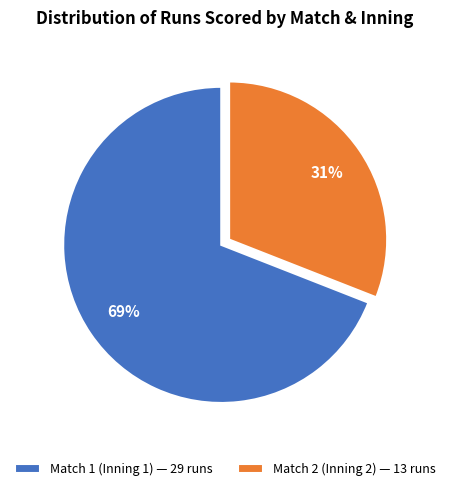

Which slice represents more than half of the pie?

Match 1 (Inning 1)